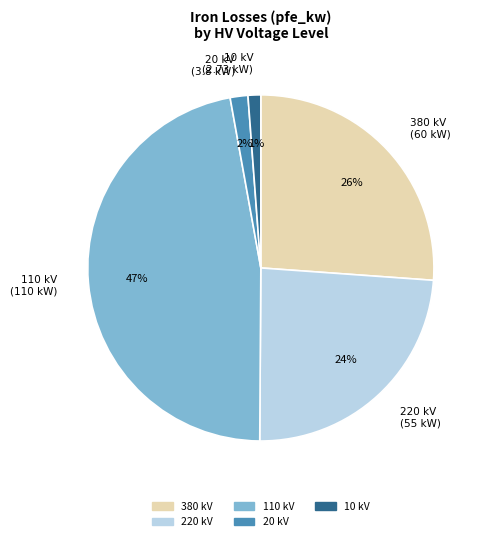

Which slice is the largest?

110 kV